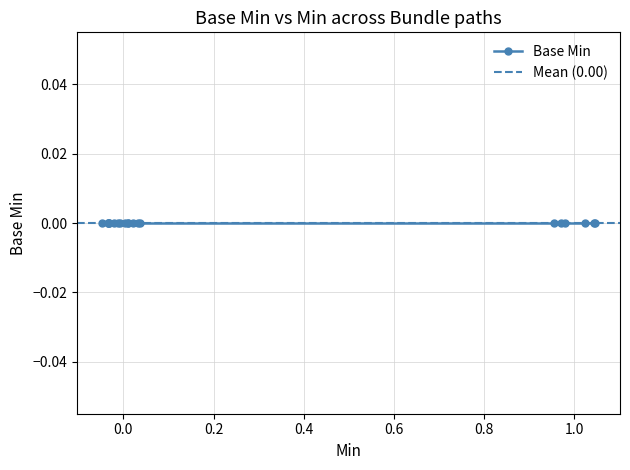

Is this an area chart (filled region under the line)?

No